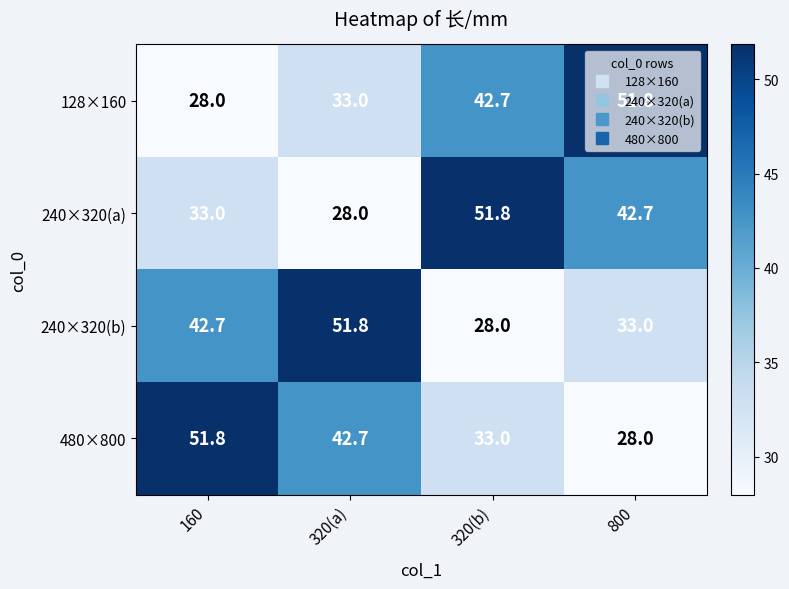

What is the total value across all series at 800?

155.5